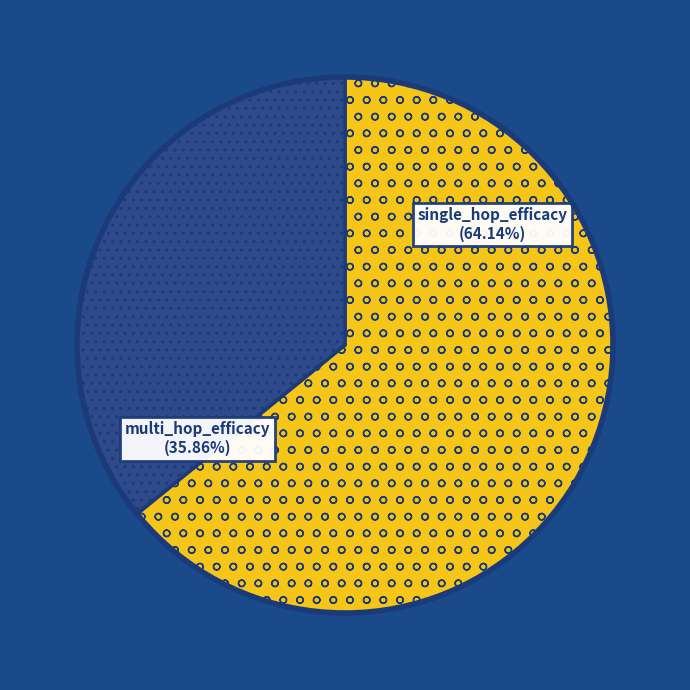

Does multi_hop_efficacy account for over 50% of the chart?

No